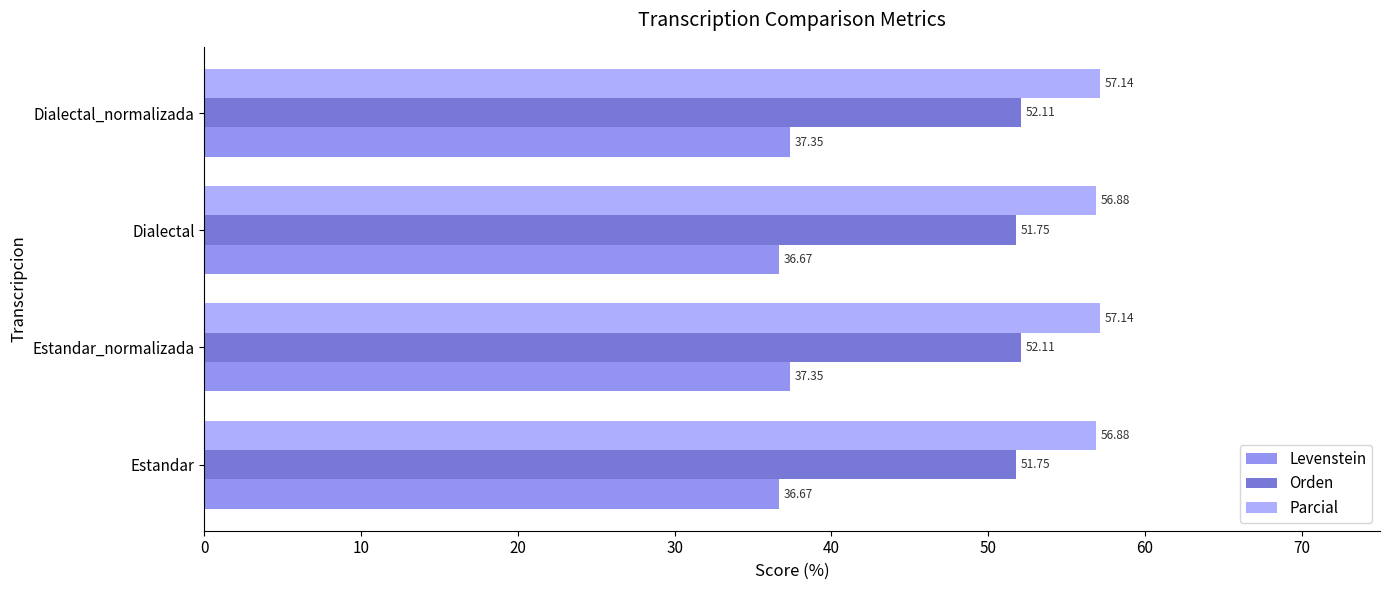

Is the value of Orden at Estandar greater than the value of Parcial at Estandar_normalizada?

No